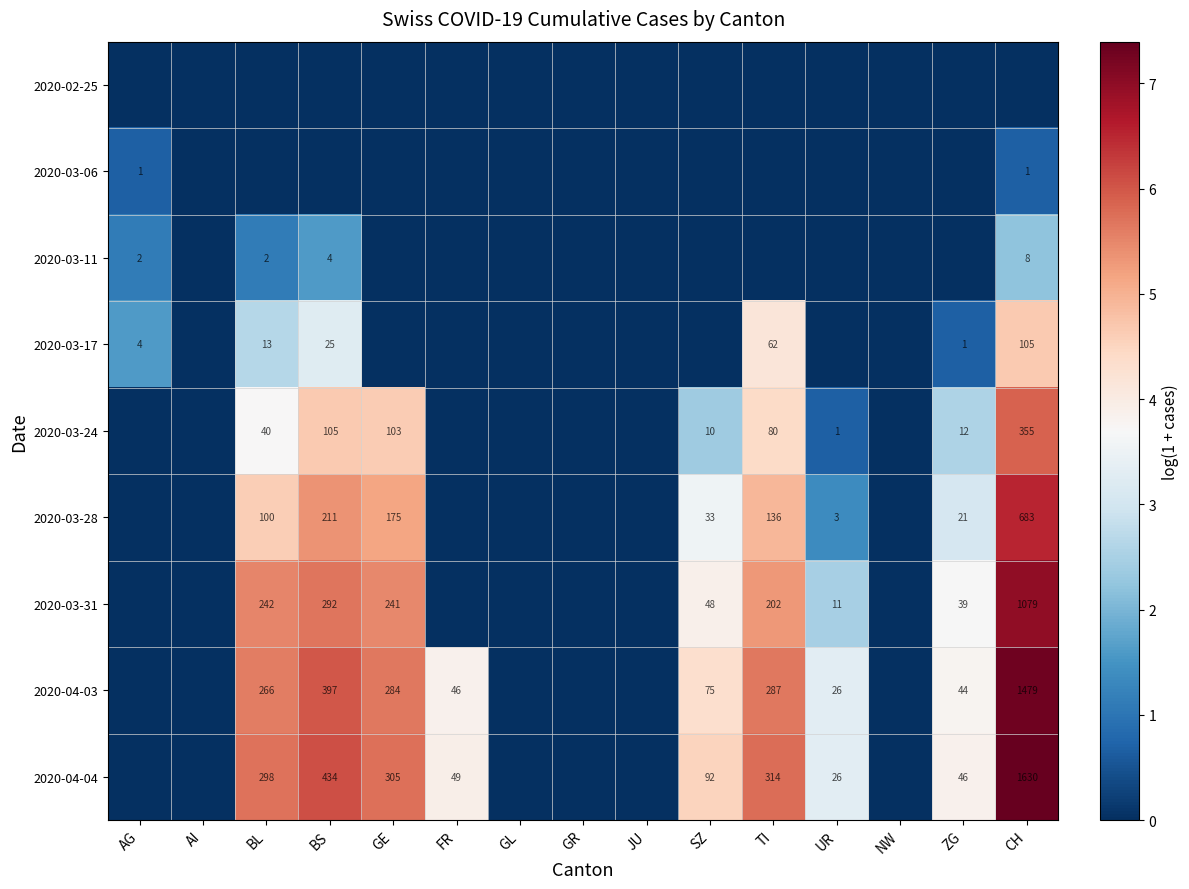

How many categories are shown in the chart?

15